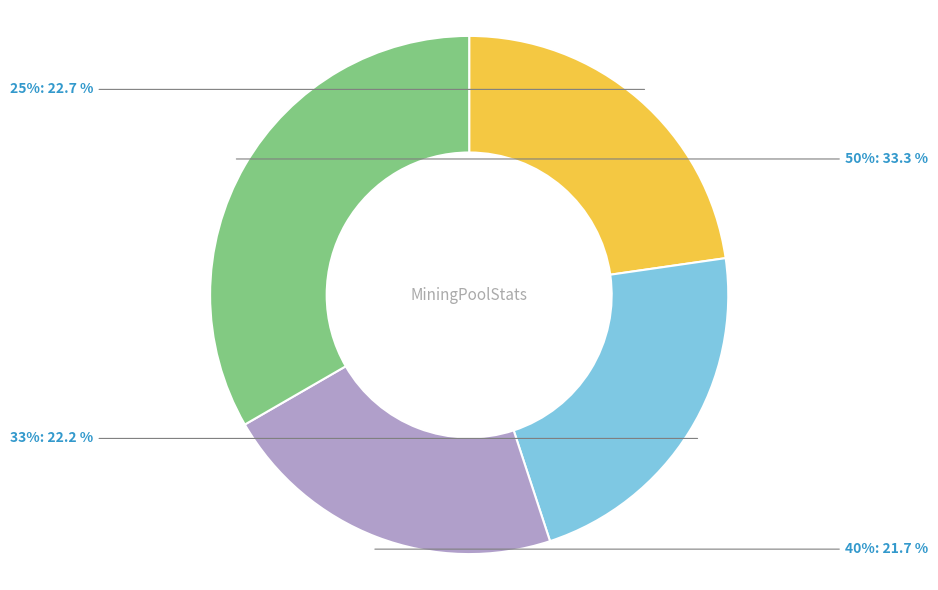

Which slice is the largest?

50%